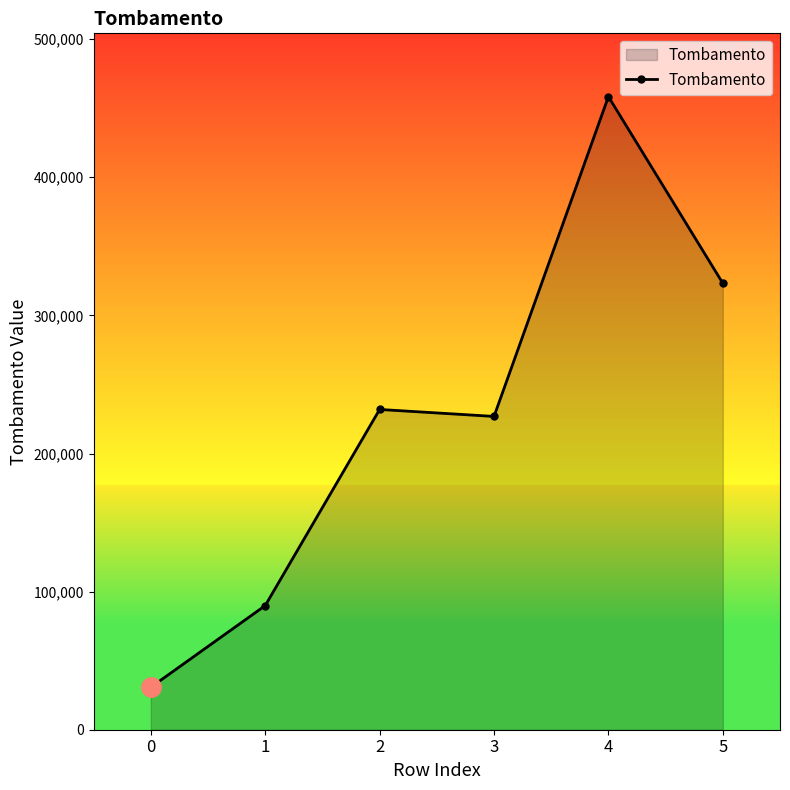

What is the ratio of the value at 4 to the value at 0?

14.9